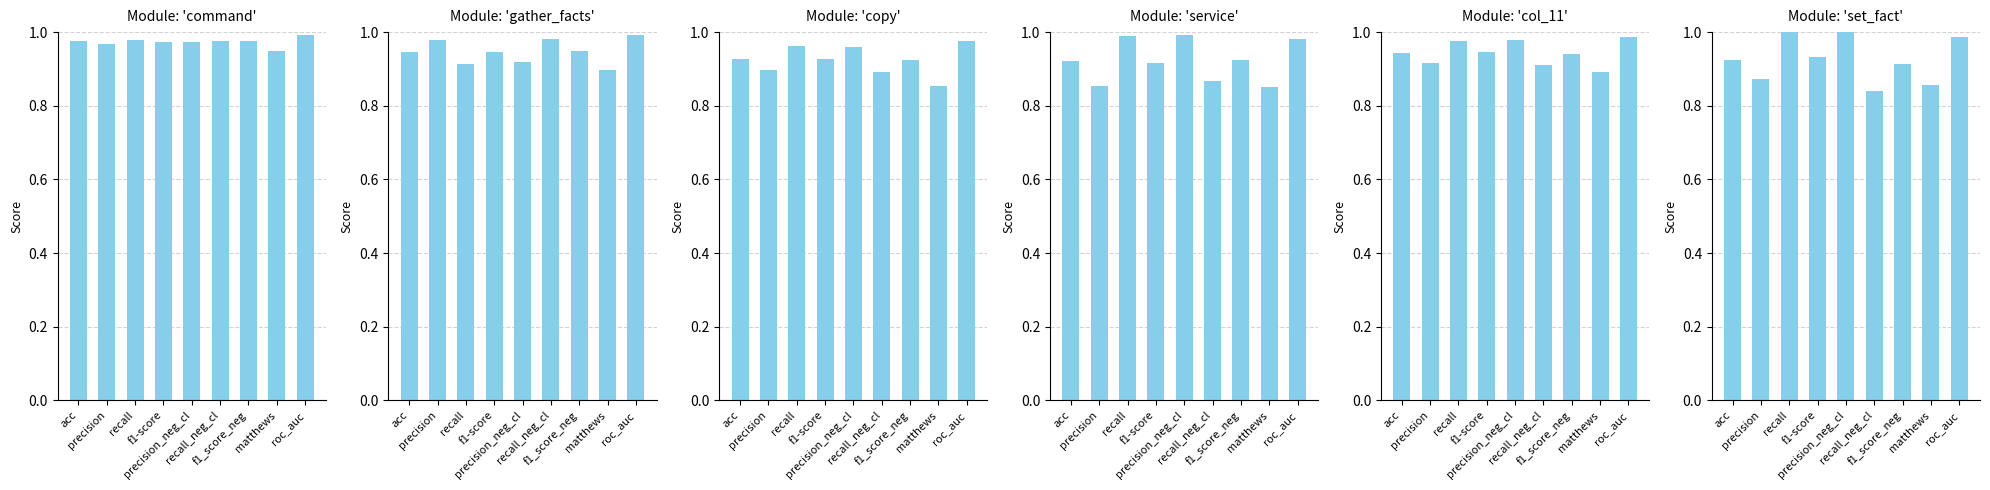

What position from the left is roc_auc?

9